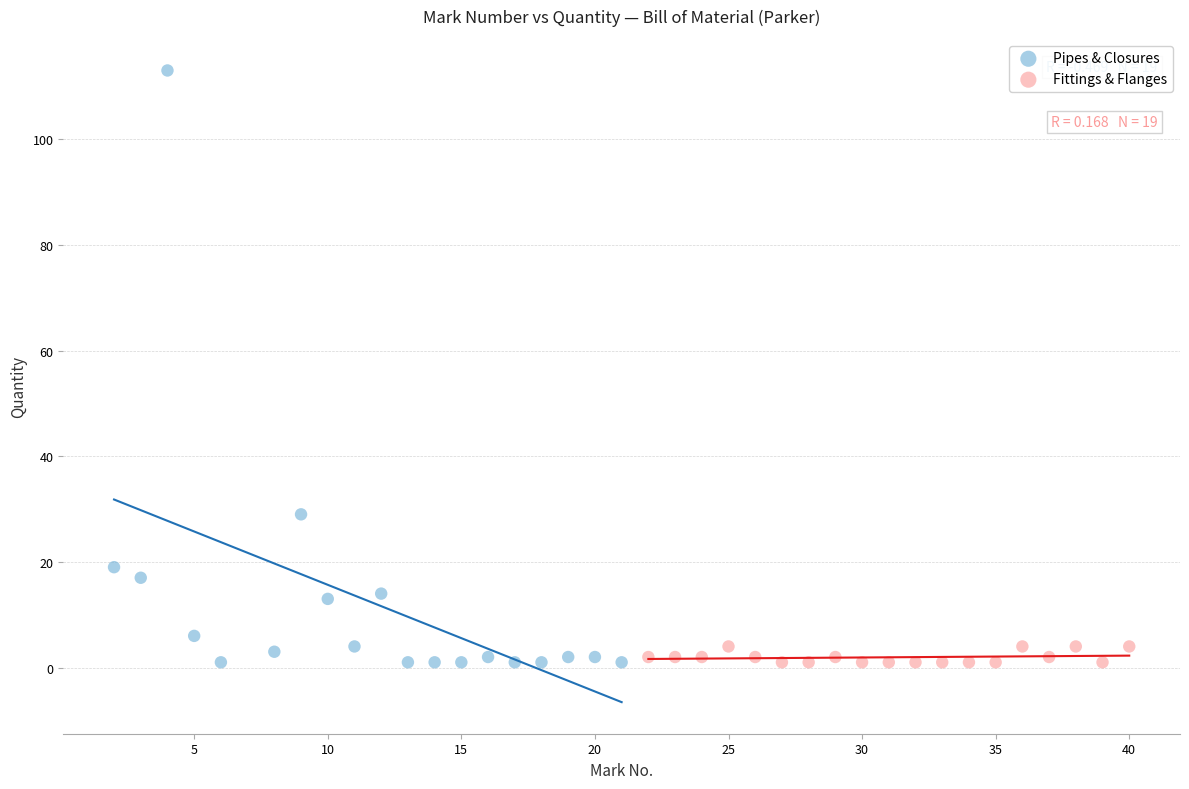

Which series contains the highest Y value?

Pipes & Closures